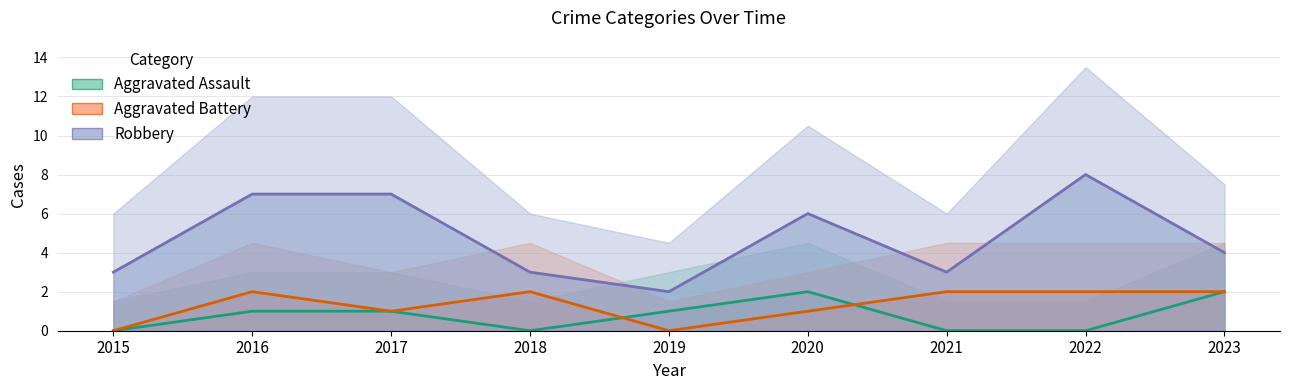

Which category has the highest value in the Robbery series?

2022